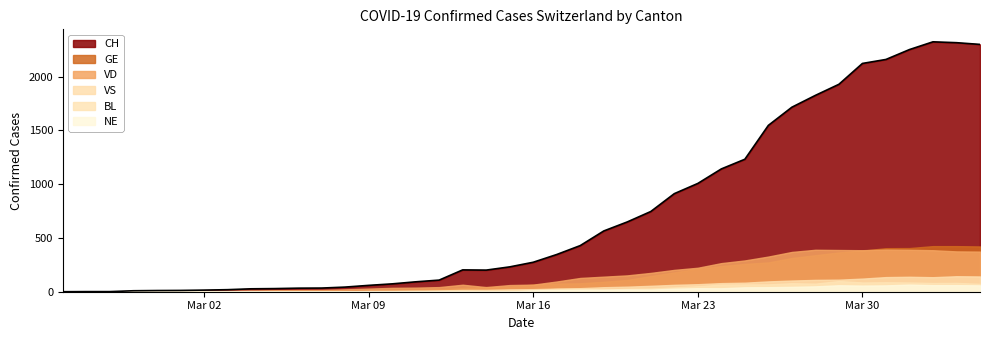

Does the chart have visible grid lines?

No